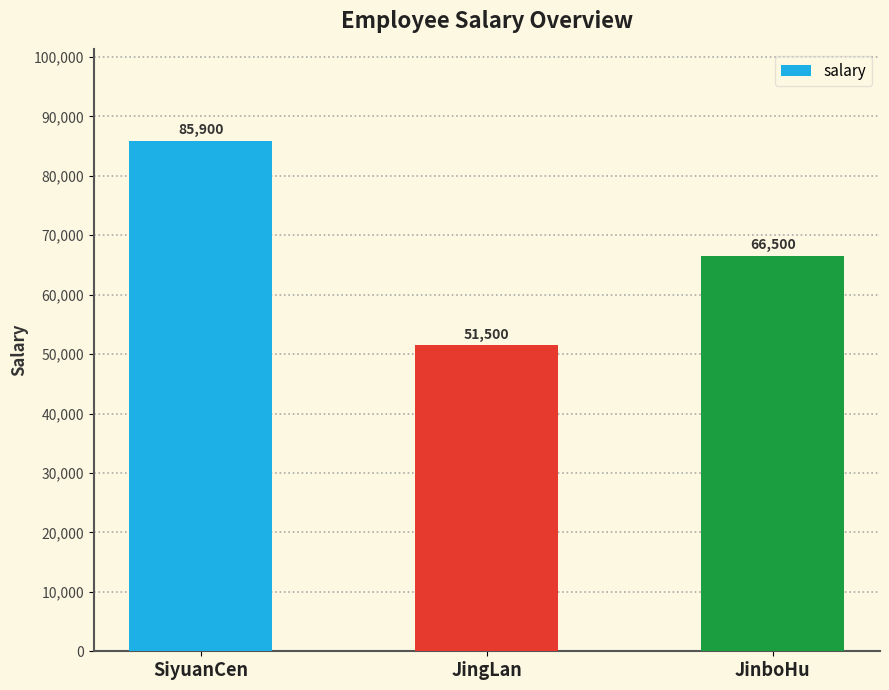

What is the sum of all values?

203900